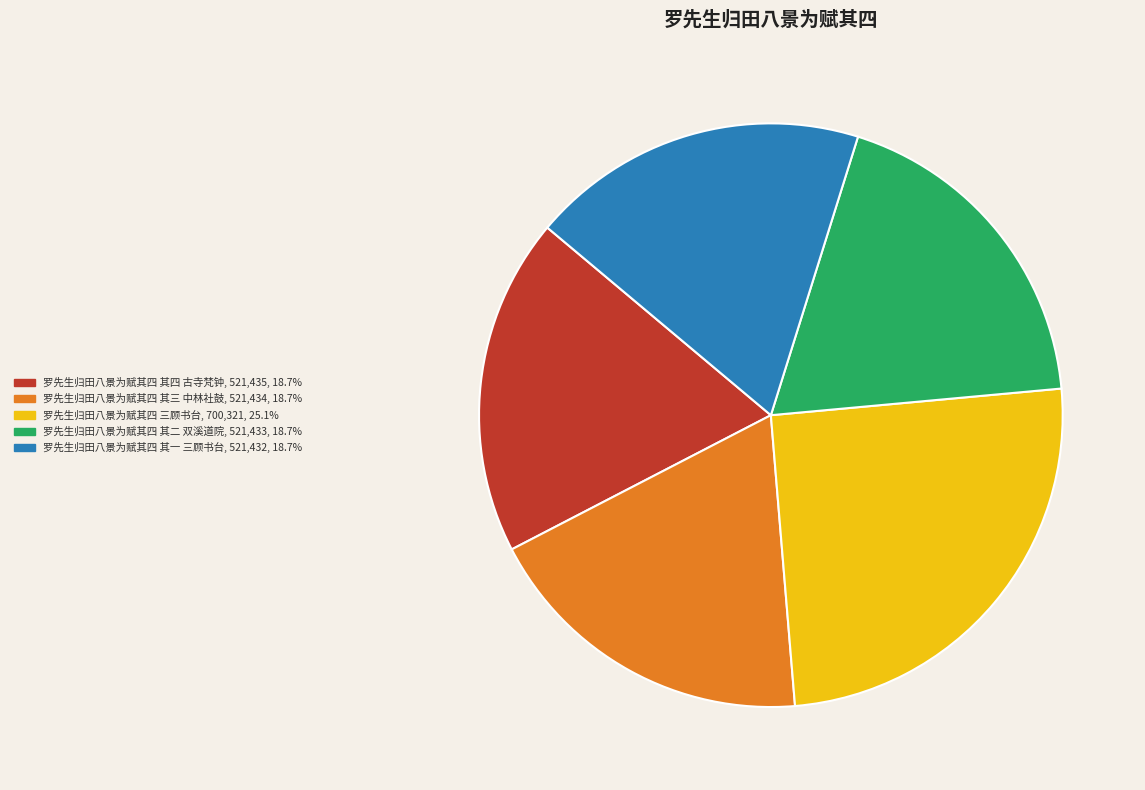

Is 罗先生归田八景为赋其四 其一 三顾书台 the majority of the pie?

No